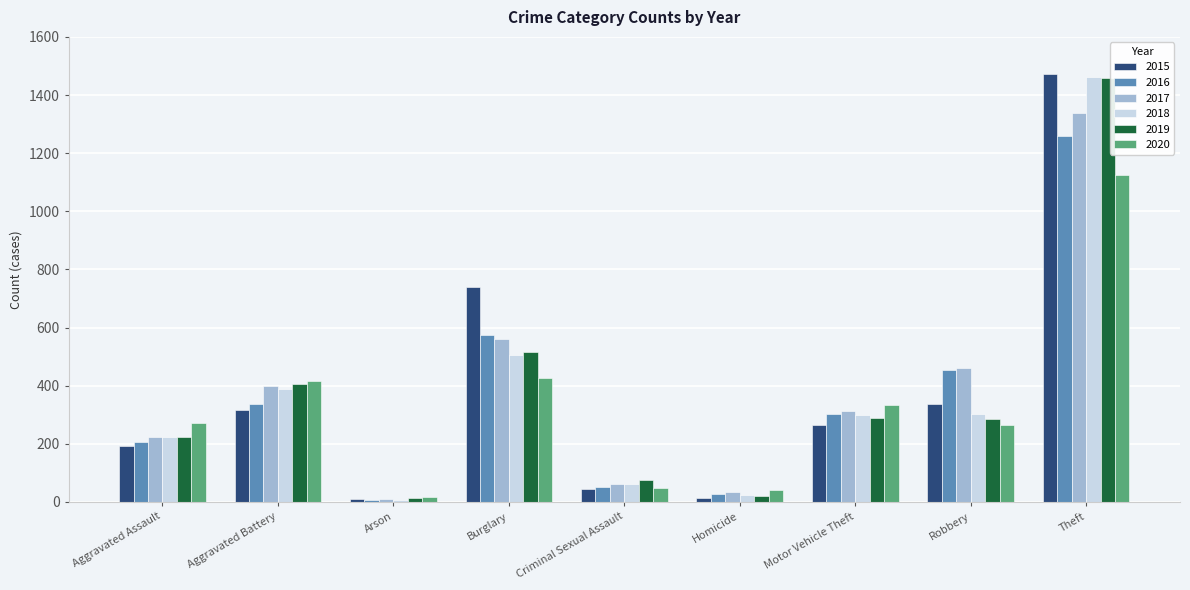

What is the sum of all 2020 values?

2941